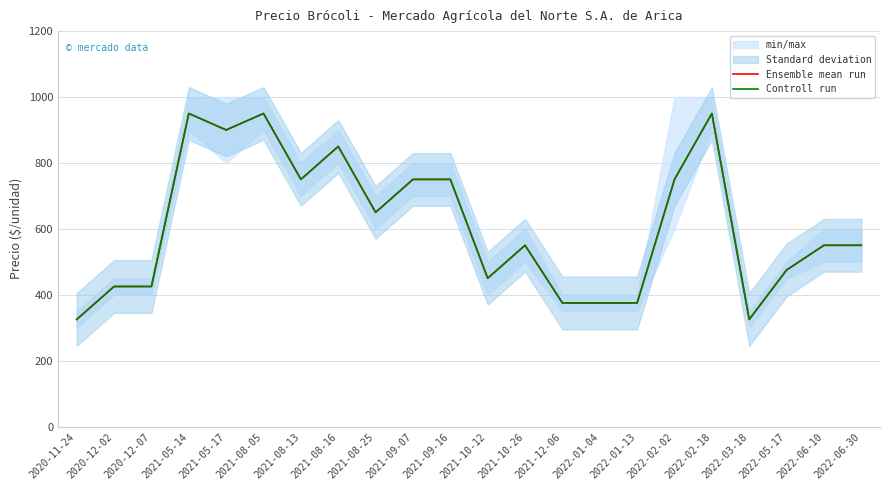

At which category does the chart reach its peak across all series?

2021-05-14